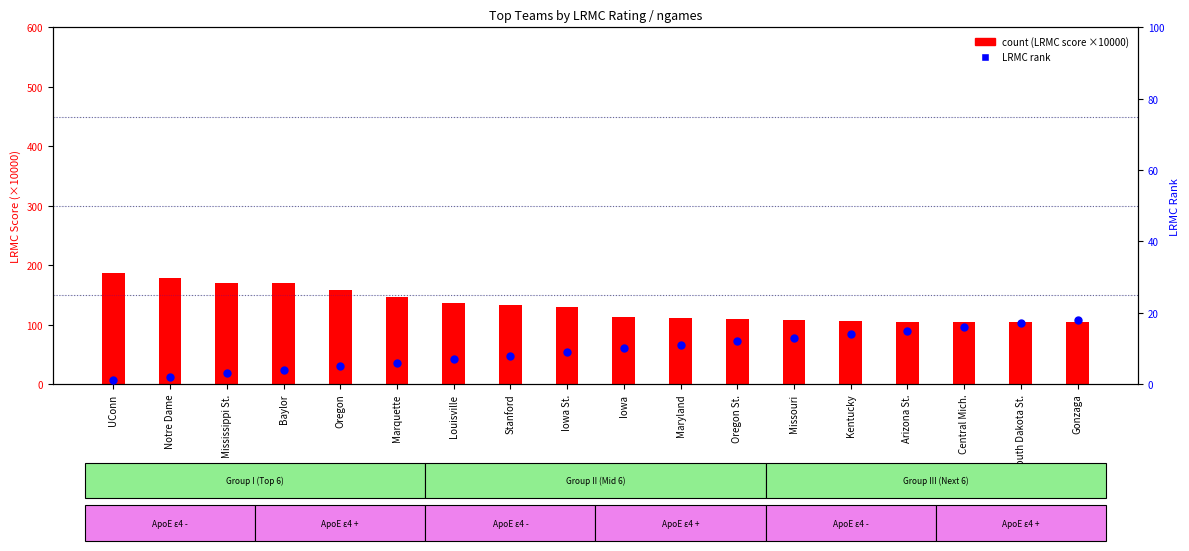

What are all the series names shown in the legend?

count, LRMC rank